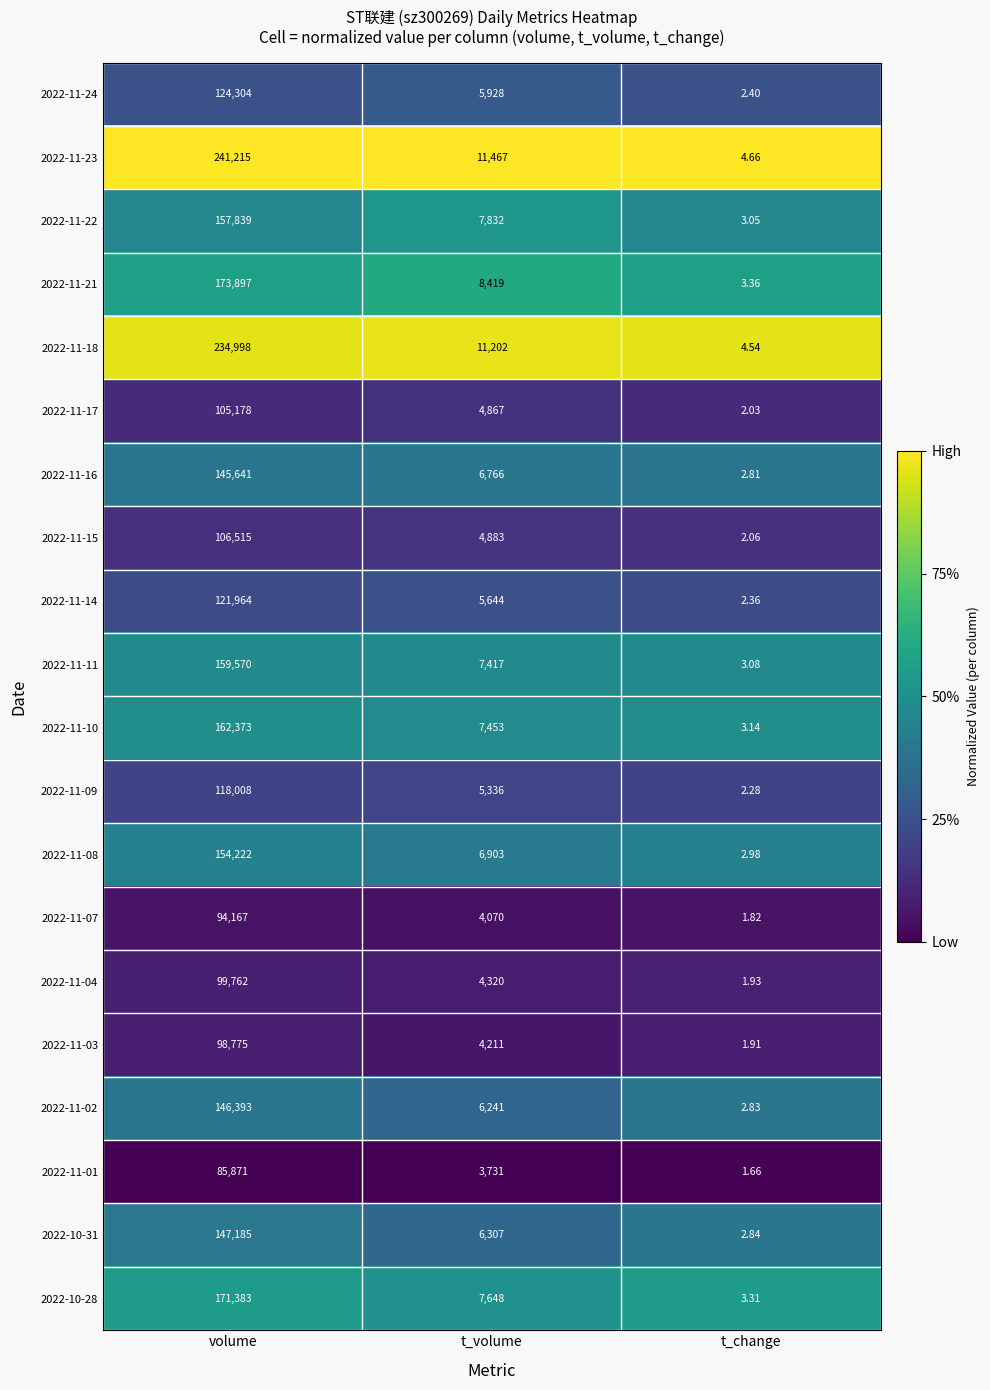

At which category is the sum across all series the highest?

volume